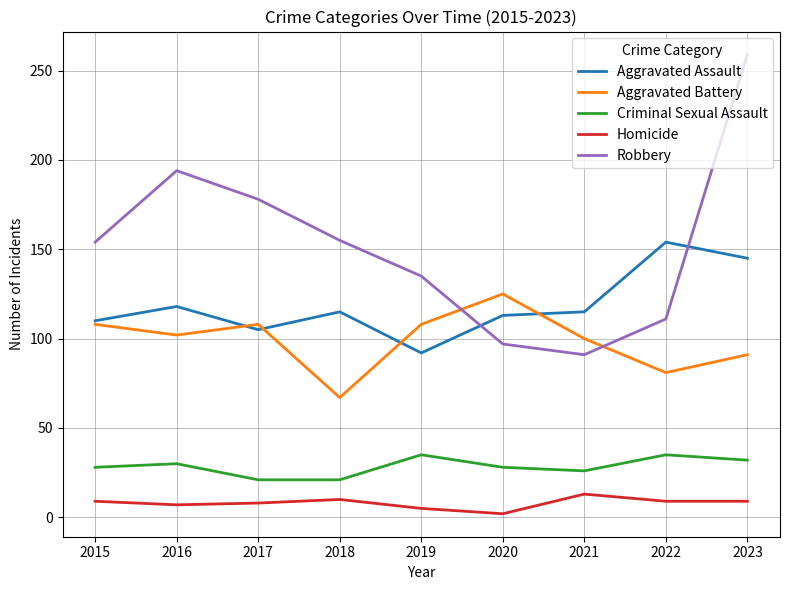

Which series has the largest range (max minus min)?

Robbery